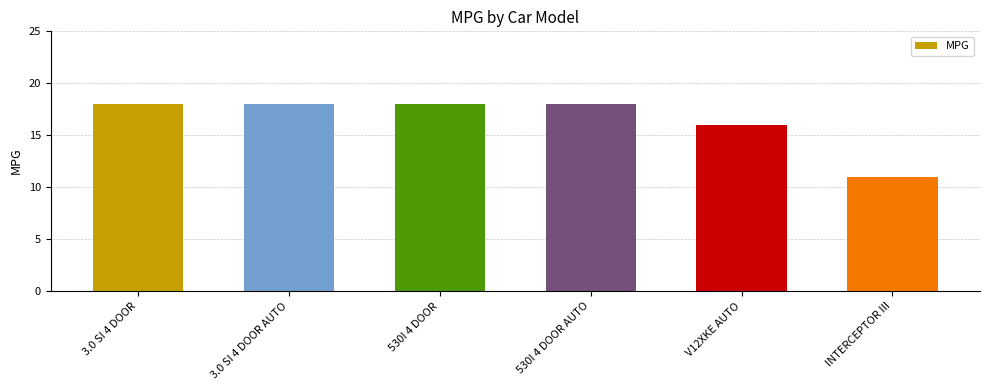

True or false: the data shows 16 at V12XKE AUTO.

True